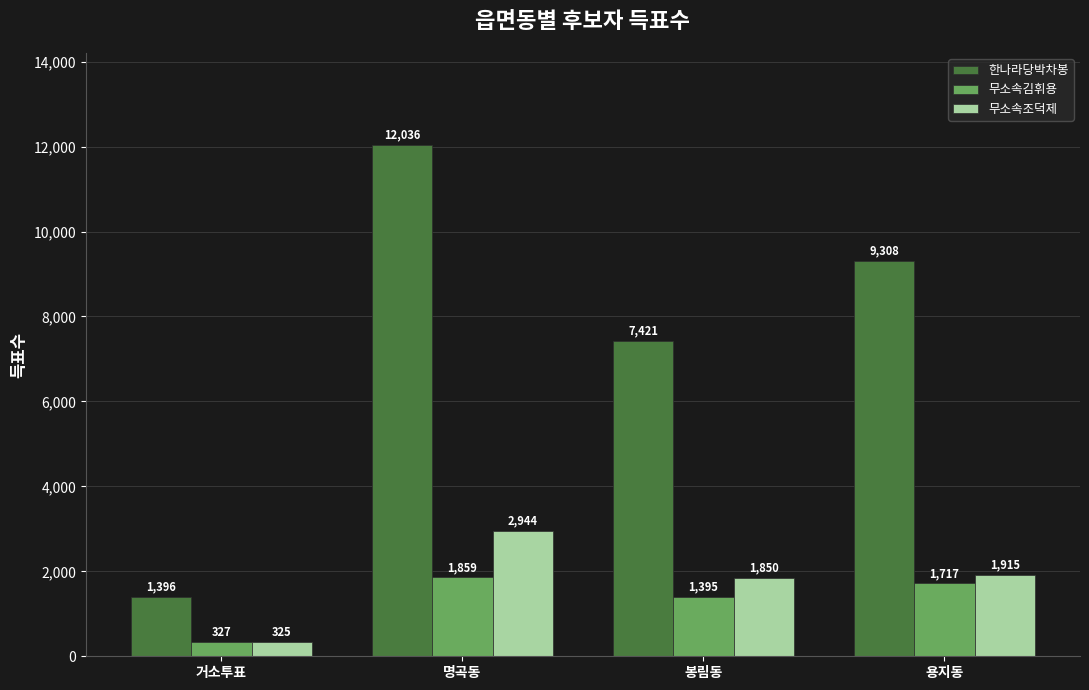

What are all the series names shown in the legend?

한나라당박차봉, 무소속김휘용, 무소속조덕제